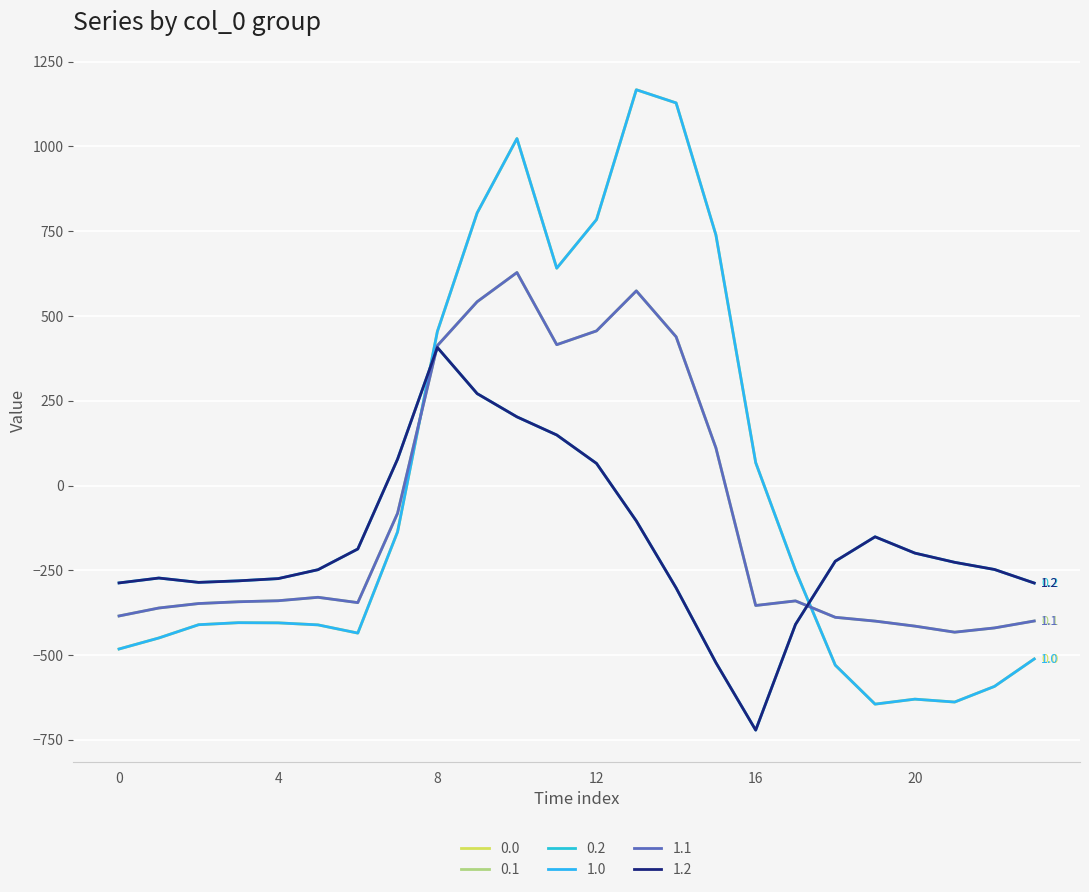

How many interior local peaks does the 1.2 series have?

3